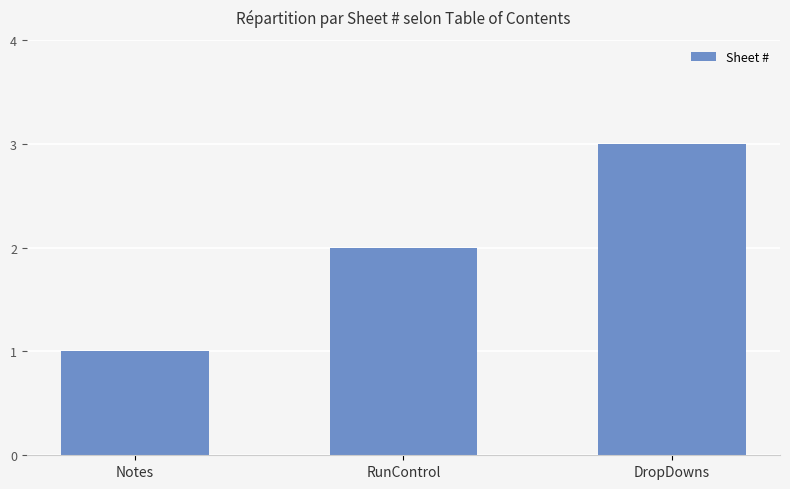

How many distinct data groups are displayed?

1